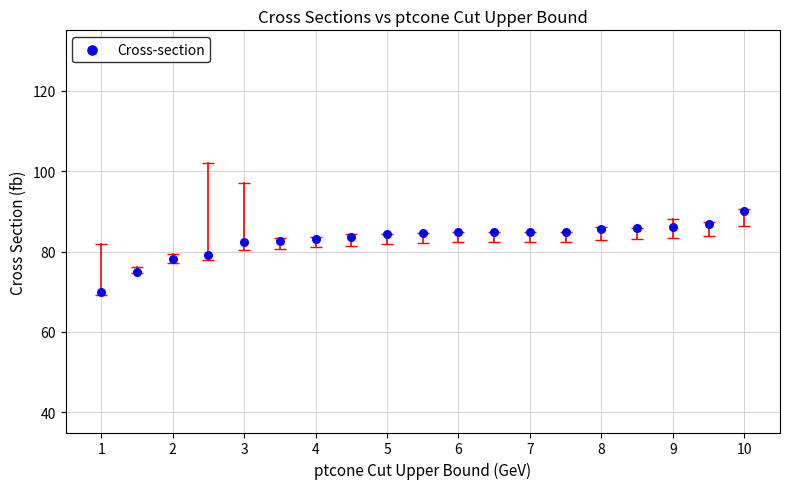

What is the range of X values (max minus min)?

9.0